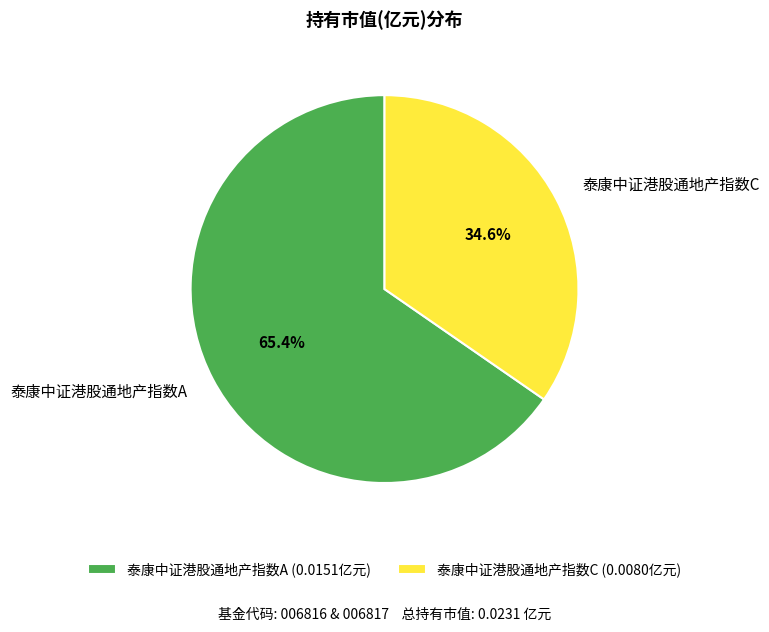

How many slices are in this pie chart?

2